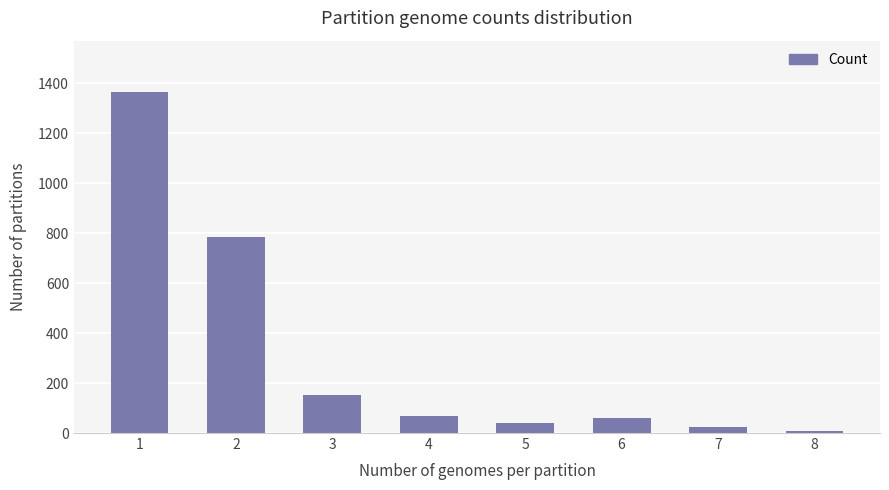

The chart shows a value of 786 at 2. True or false?

True